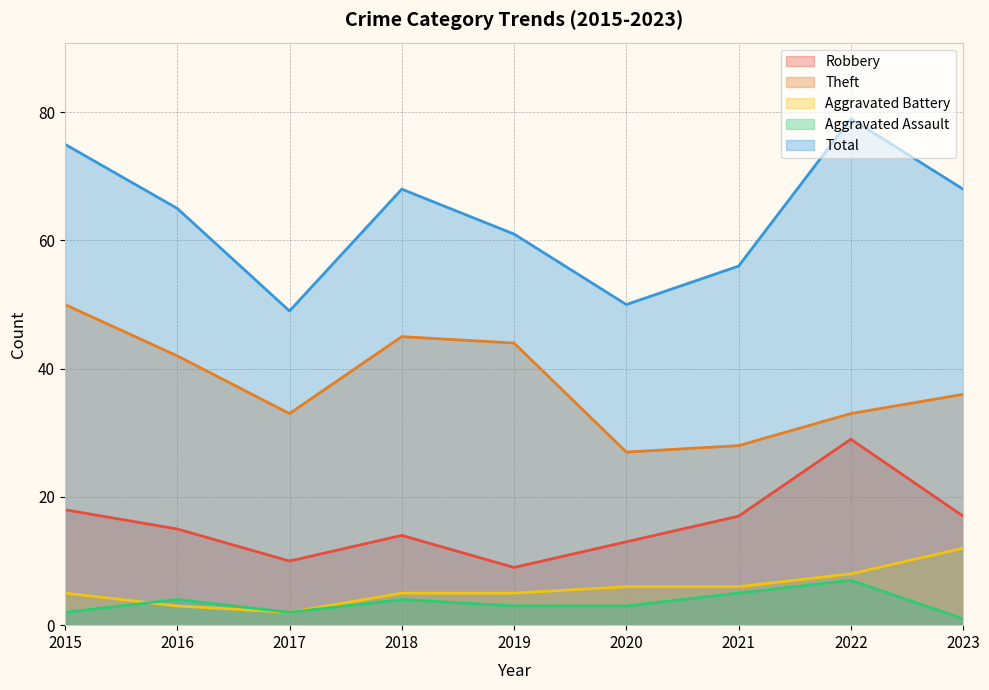

The Theft series shows 56 at 2017. True or false?

False